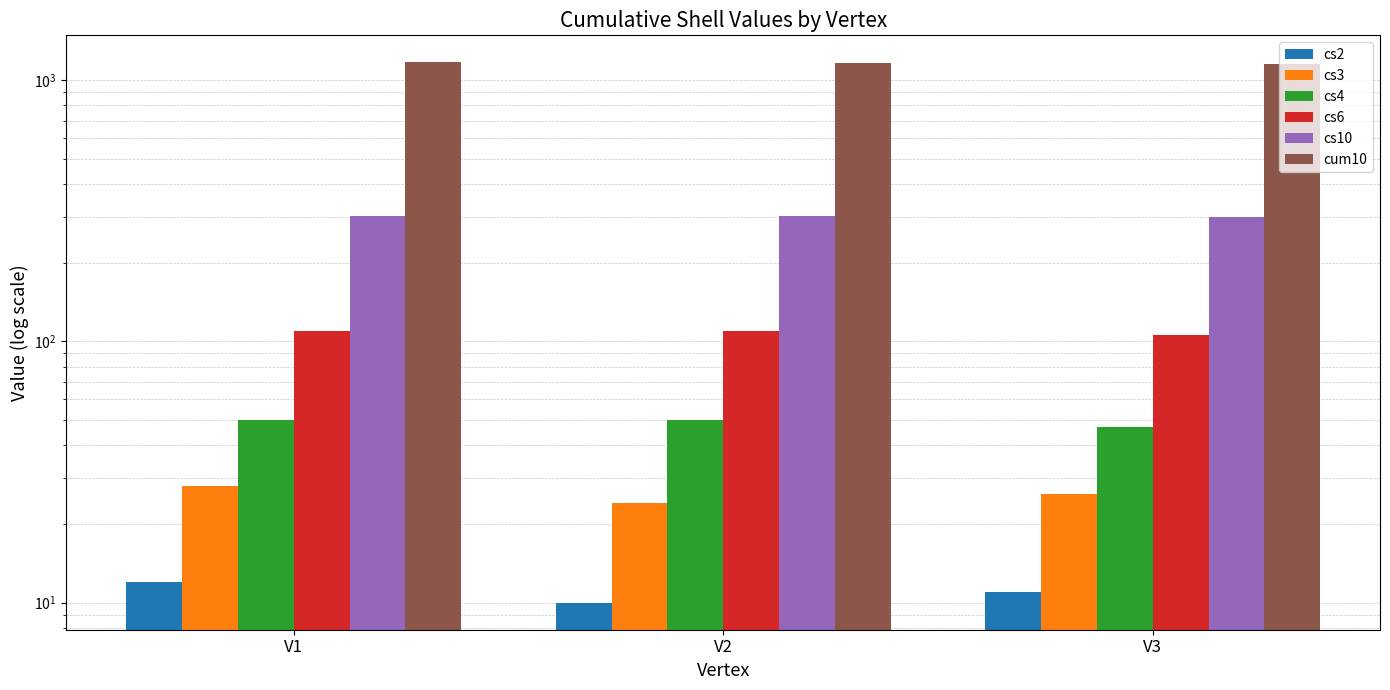

How many data points in cs3 are above 26?

1